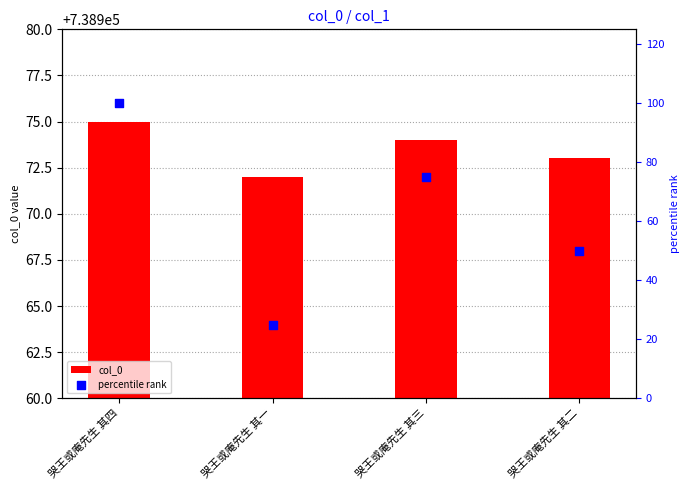

What is the total value across all series at 哭王或庵先生 其四?

739075